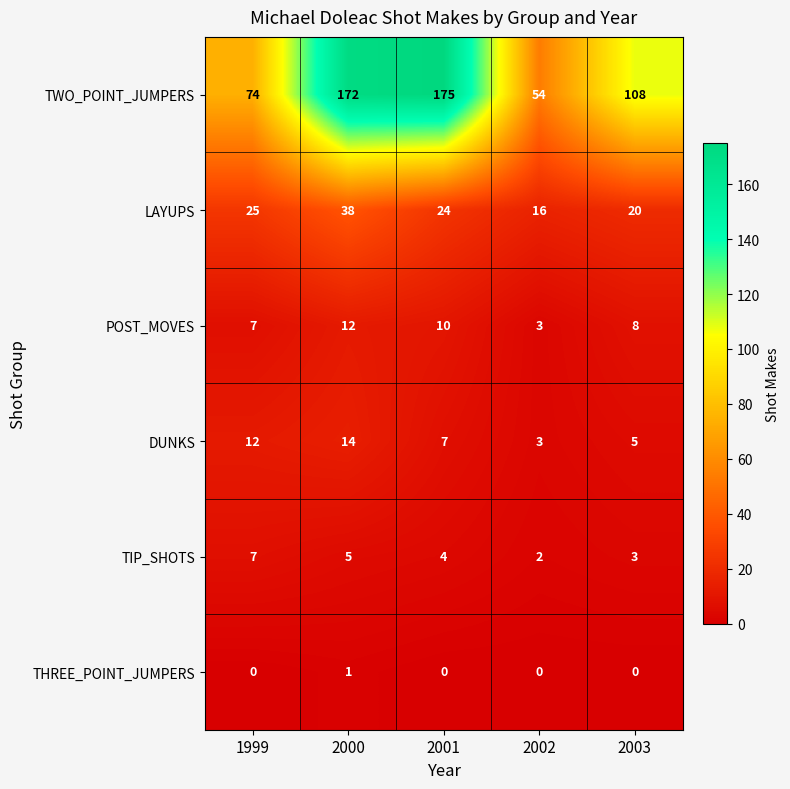

Which category has the highest value across all series?

2001